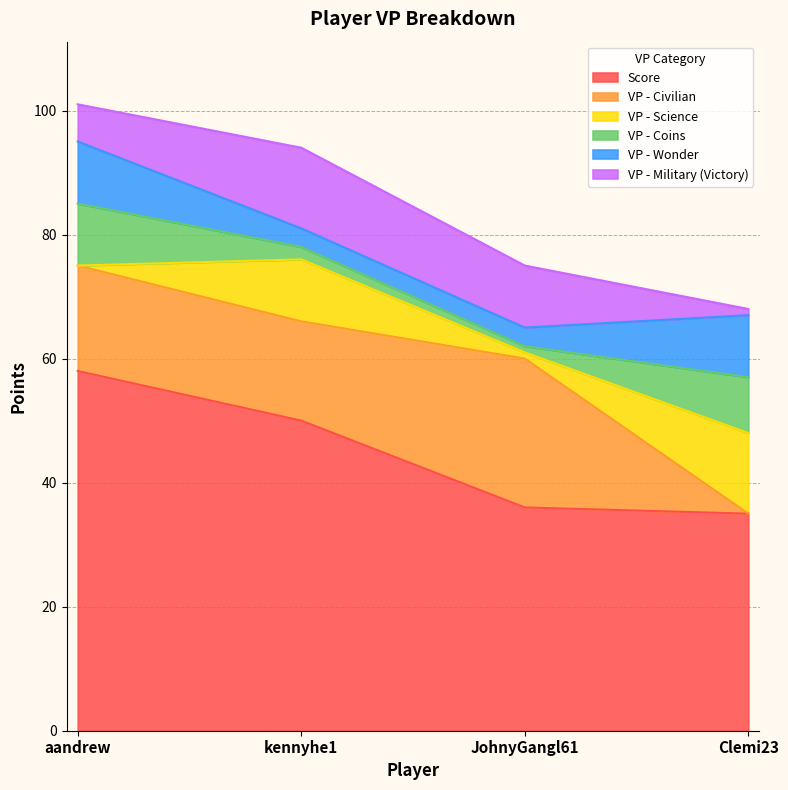

Reading left to right, what are all the values shown in this chart?

Score: 58	50	36	35
VP - Civilian: 17	16	24	0
VP - Science: 0	10	1	13
VP - Coins: 10	2	1	9
VP - Wonder: 10	3	3	10
VP - Military (Victory): 6	13	10	1